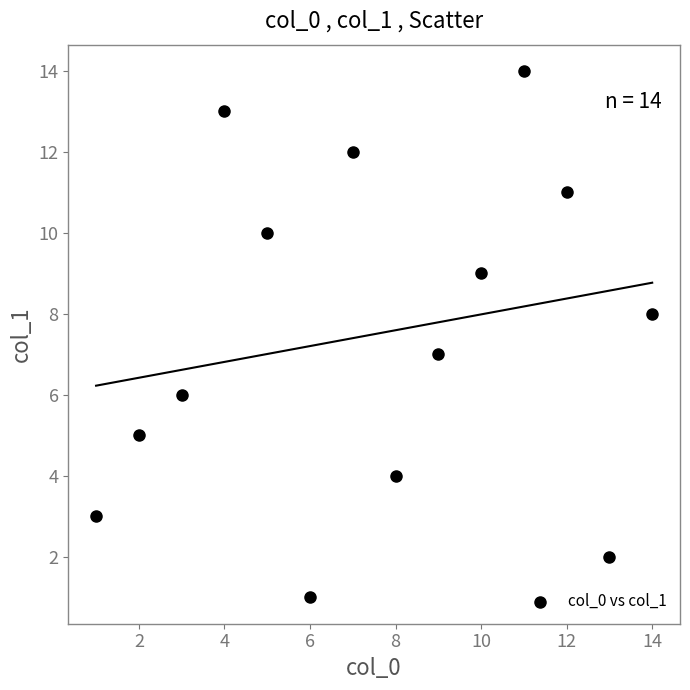

What is the range of Y values (max minus min)?

13